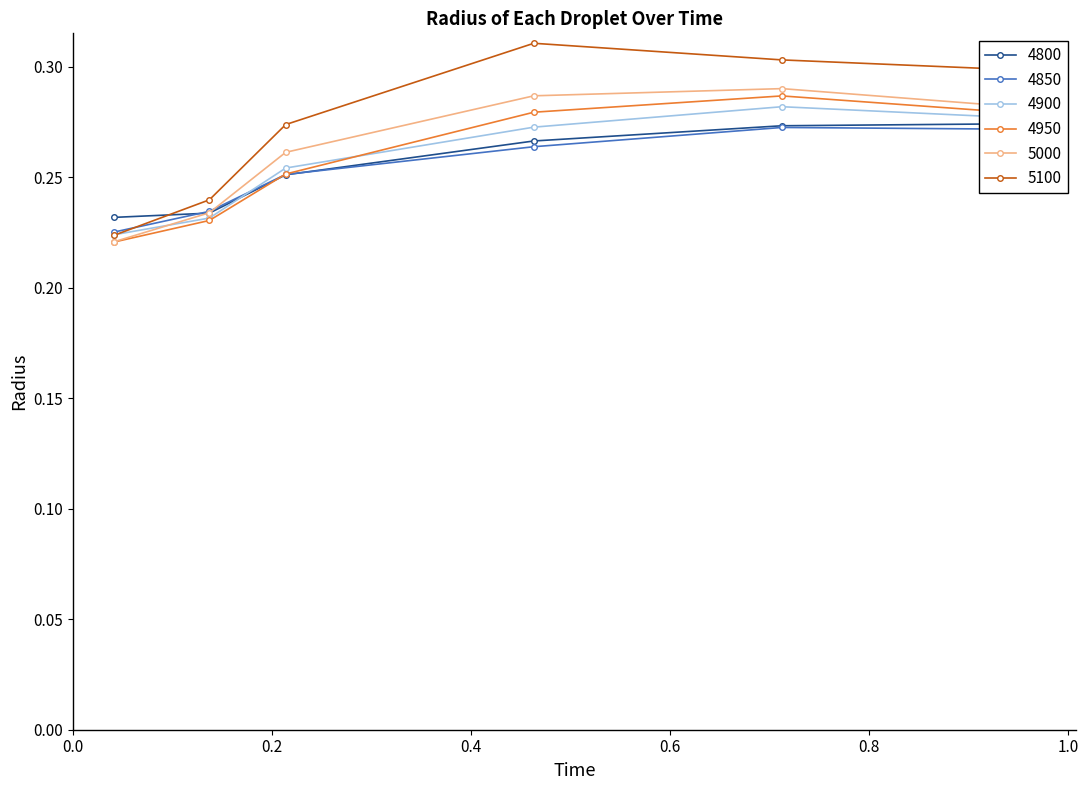

Which has a higher value, 0.9616438356164384 or 0.2136986301369863?

0.9616438356164384